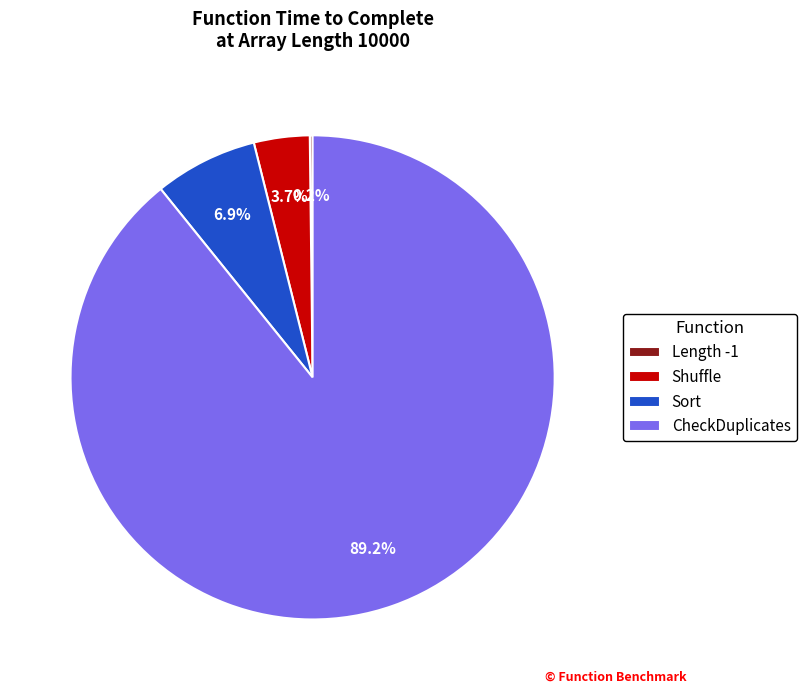

To the nearest percent, what percentage of the pie is Sort?

7%